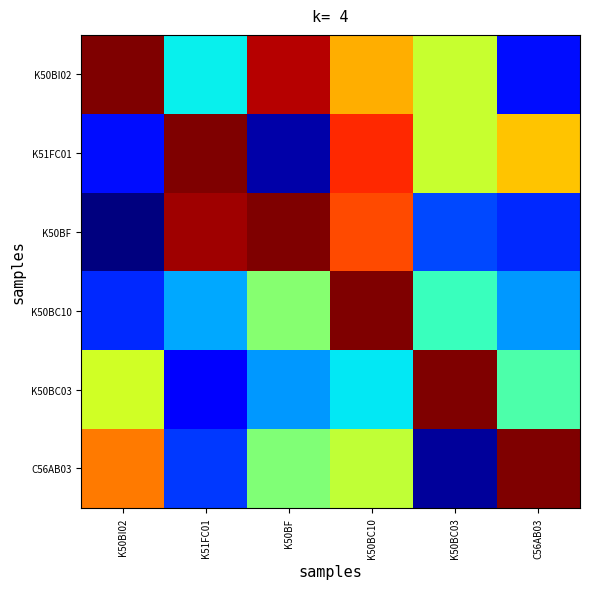

Reading right to left, what are all the values shown in this chart?

K50BI02: C56AB03=0.1	K50BC03=0.6	K50BC10=0.7	K50BF=0.9	K51FC01=0.4	K50BI02=1.0
K51FC01: C56AB03=0.7	K50BC03=0.6	K50BC10=0.9	K50BF=0.0	K51FC01=1.0	K50BI02=0.1
K50BF: C56AB03=0.2	K50BC03=0.2	K50BC10=0.8	K50BF=1.0	K51FC01=1.0	K50BI02=0.0
K50BC10: C56AB03=0.3	K50BC03=0.4	K50BC10=1.0	K50BF=0.5	K51FC01=0.3	K50BI02=0.2
K50BC03: C56AB03=0.4	K50BC03=1.0	K50BC10=0.4	K50BF=0.3	K51FC01=0.1	K50BI02=0.6
C56AB03: C56AB03=1.0	K50BC03=0.0	K50BC10=0.6	K50BF=0.5	K51FC01=0.2	K50BI02=0.8